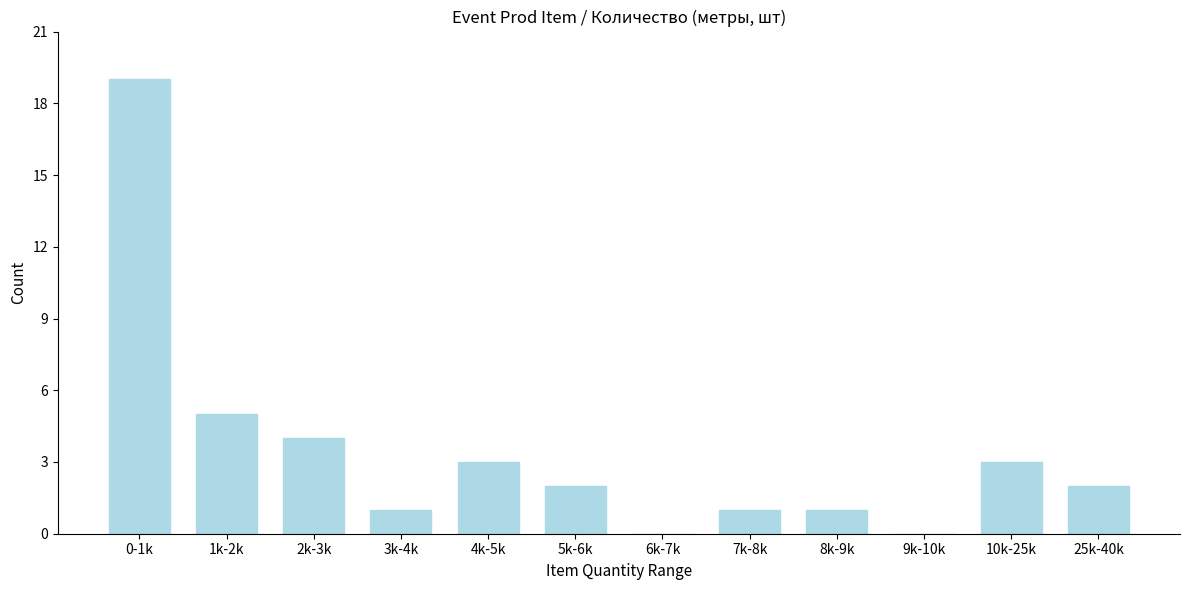

Reading left to right, extract all data points from this chart.

0-1k=19	1k-2k=5	2k-3k=4	3k-4k=1	4k-5k=3	5k-6k=2	6k-7k=0	7k-8k=1	8k-9k=1	9k-10k=0	10k-25k=3	25k-40k=2